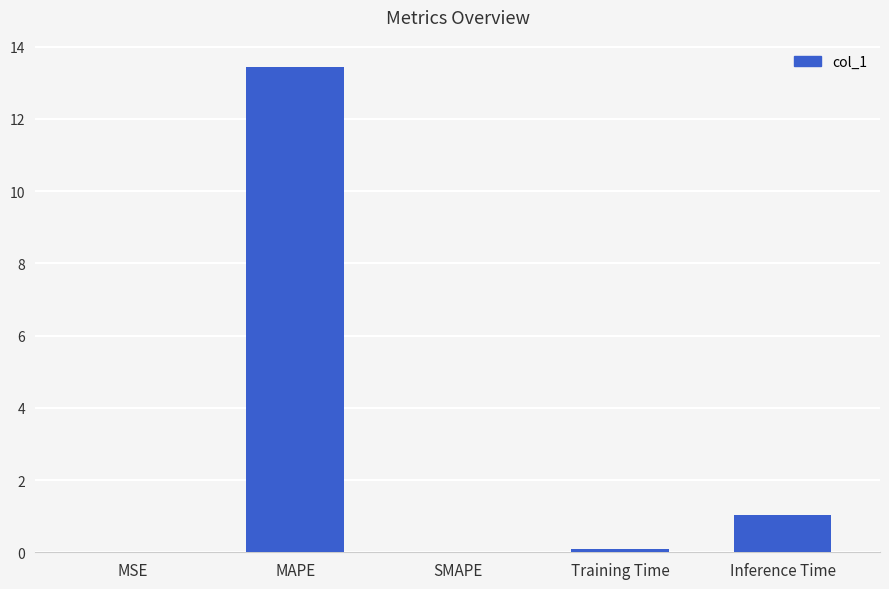

True or false: the data shows 1.0 at Inference Time.

True